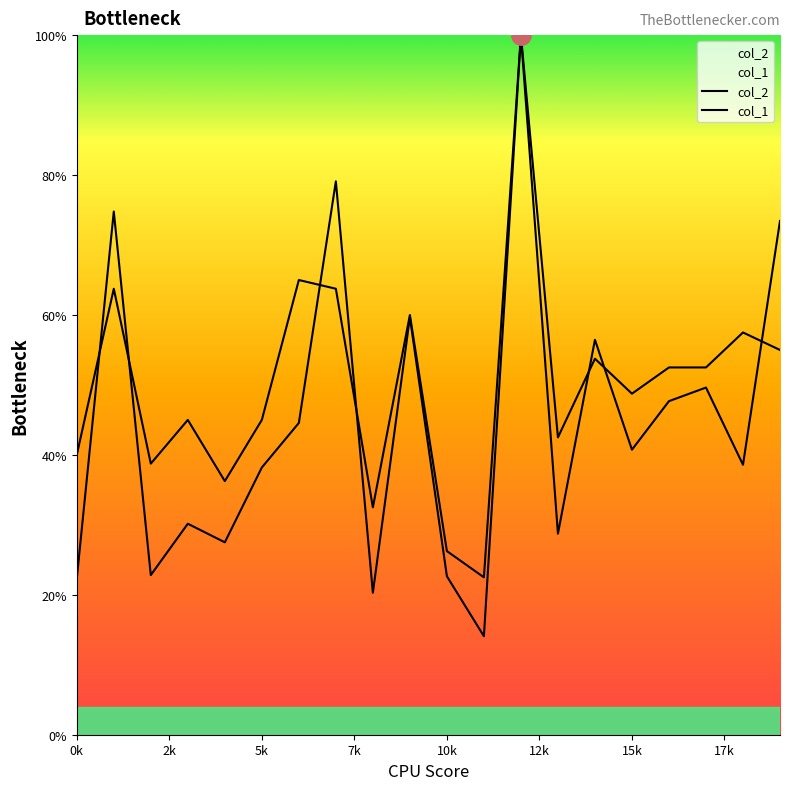

At how many categories does at least one series exceed 25?

19